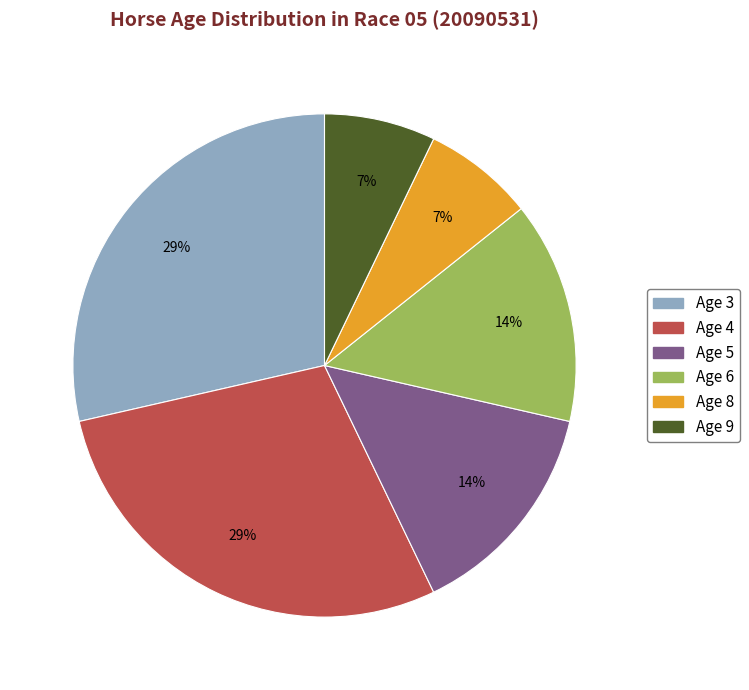

Does any single category account for the majority?

No